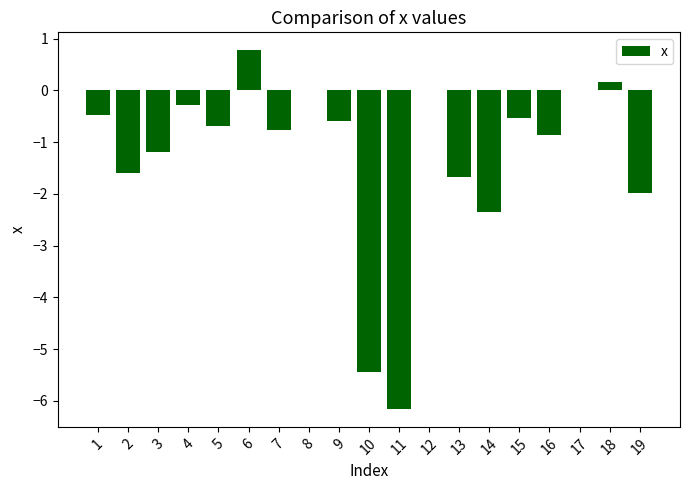

Which has a higher value, 8 or 13?

8